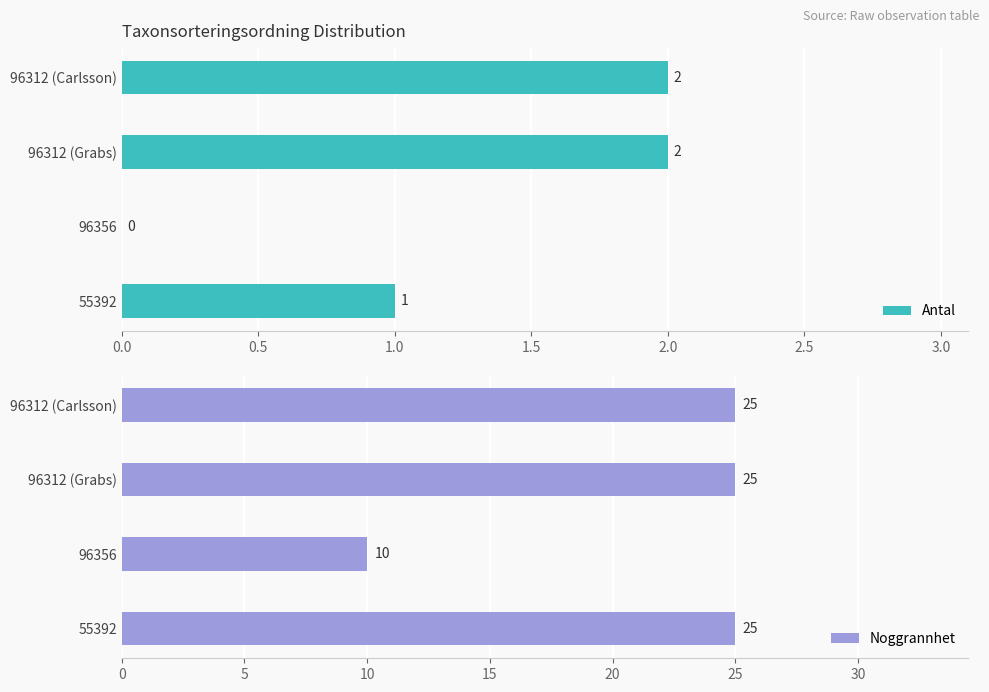

At how many categories does at least one series exceed 13?

3